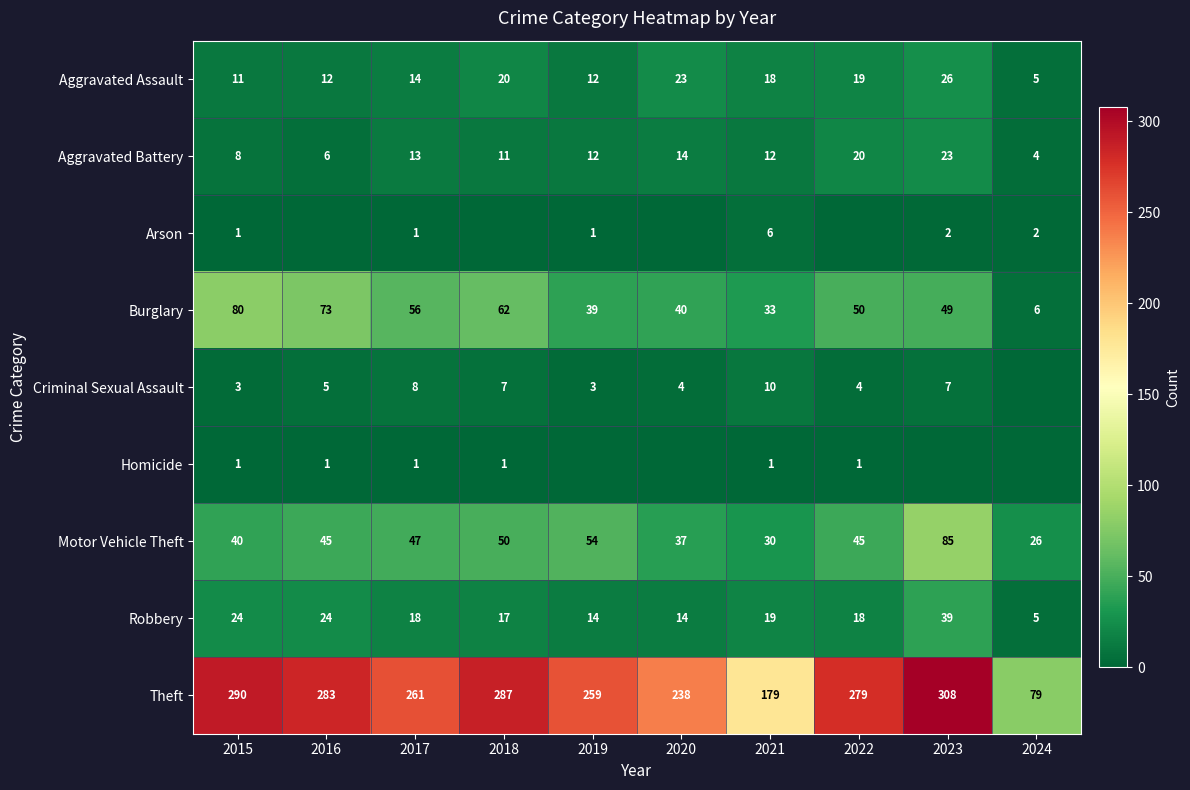

What is the difference between the highest and lowest values at 2018?

287